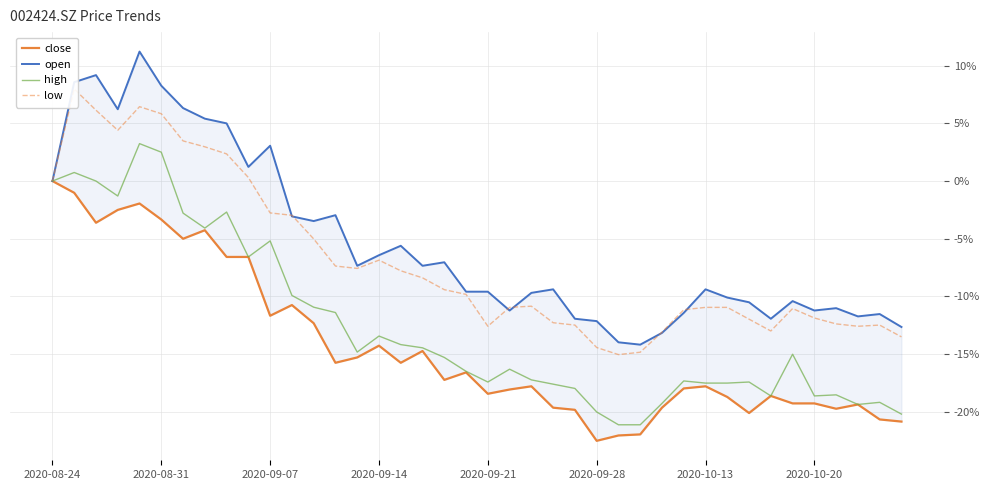

How many interior local valleys does the low series have?

6